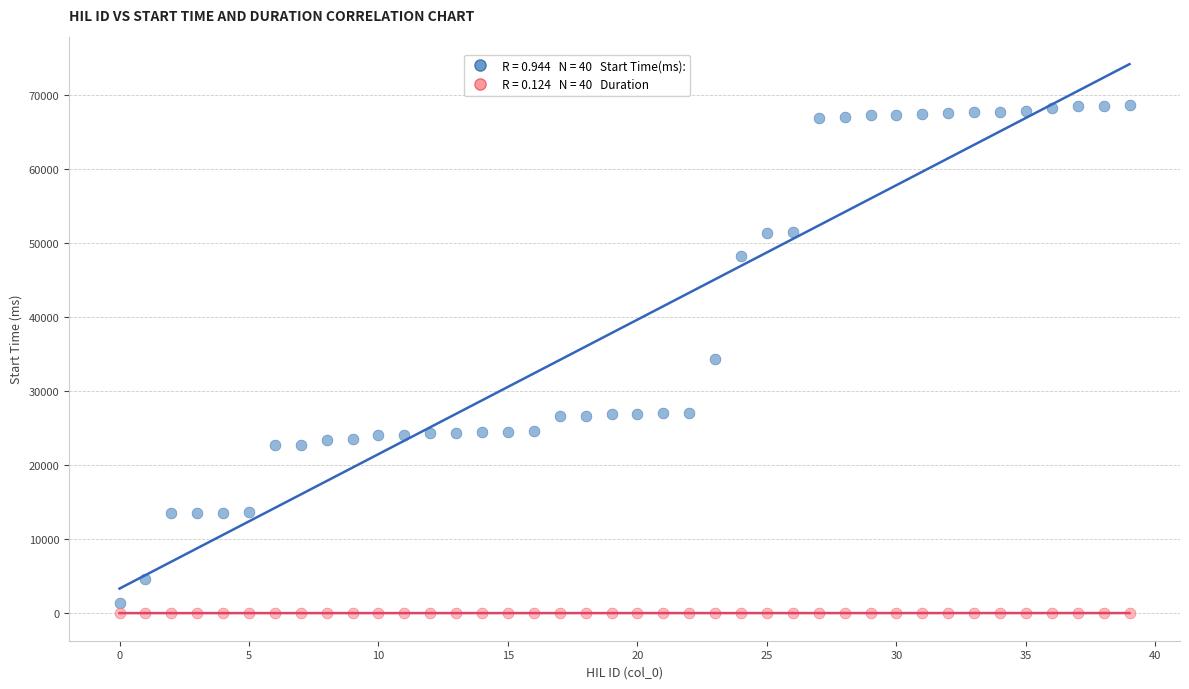

How many points are shown in the scatter plot?

80